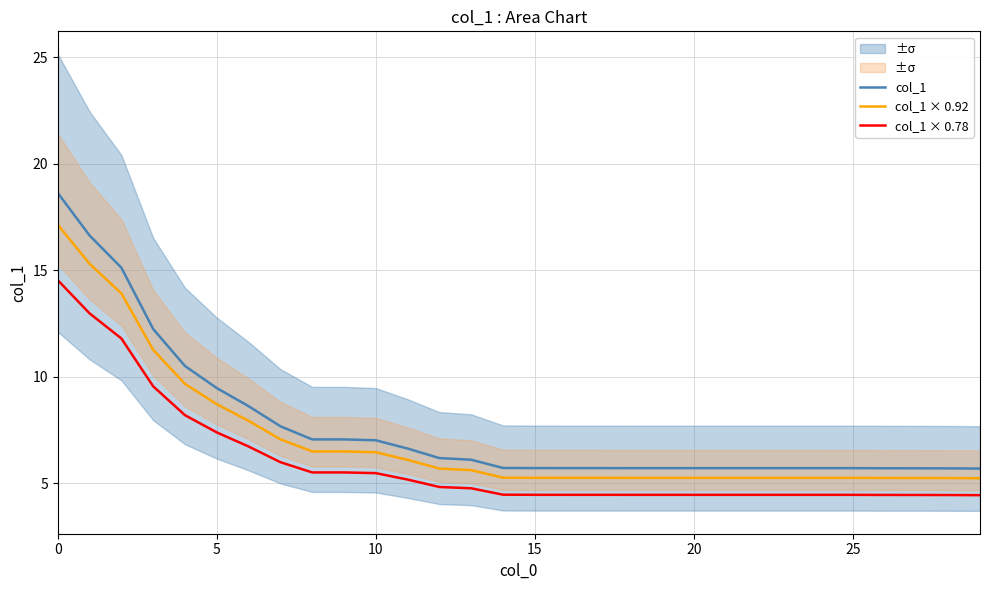

What is the approximate value of col_1 × 0.92 at 10?

6.4